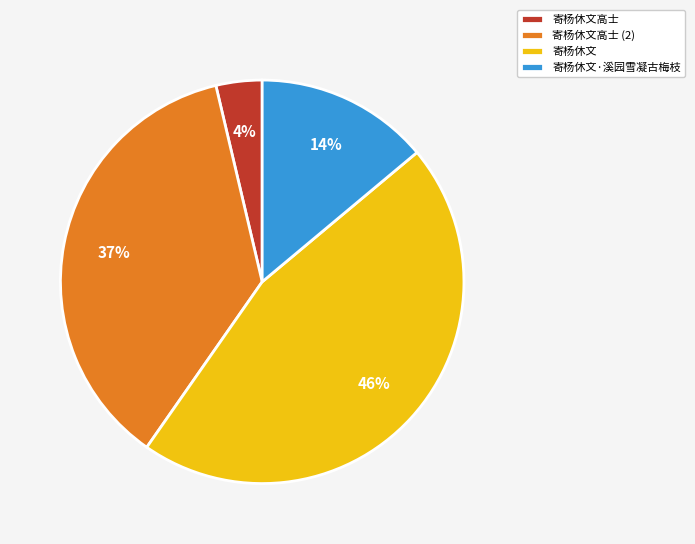

Count the number of slices in the pie.

4